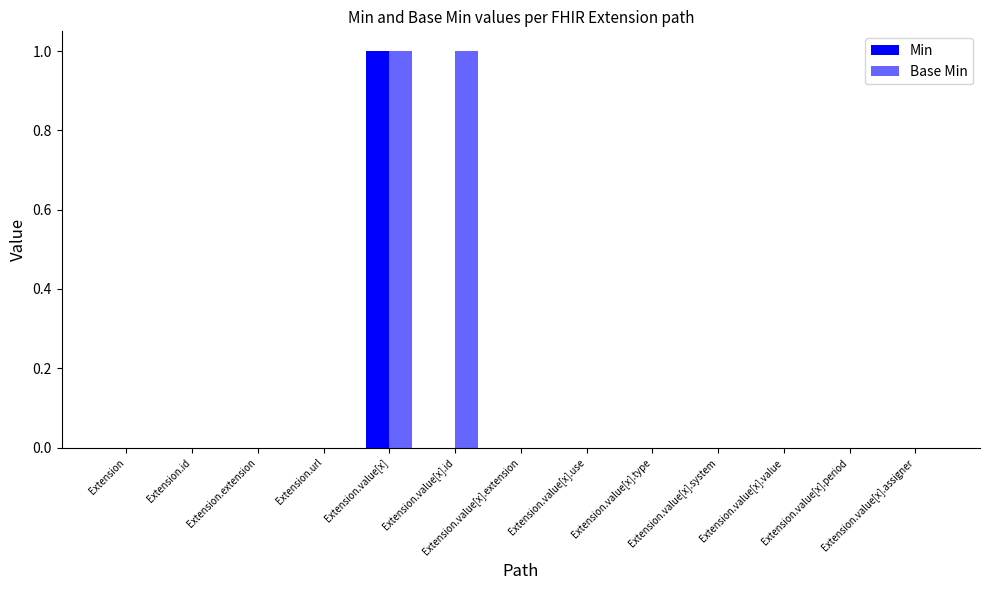

What is the label of the 5th bar from the left?

Extension.value[x]